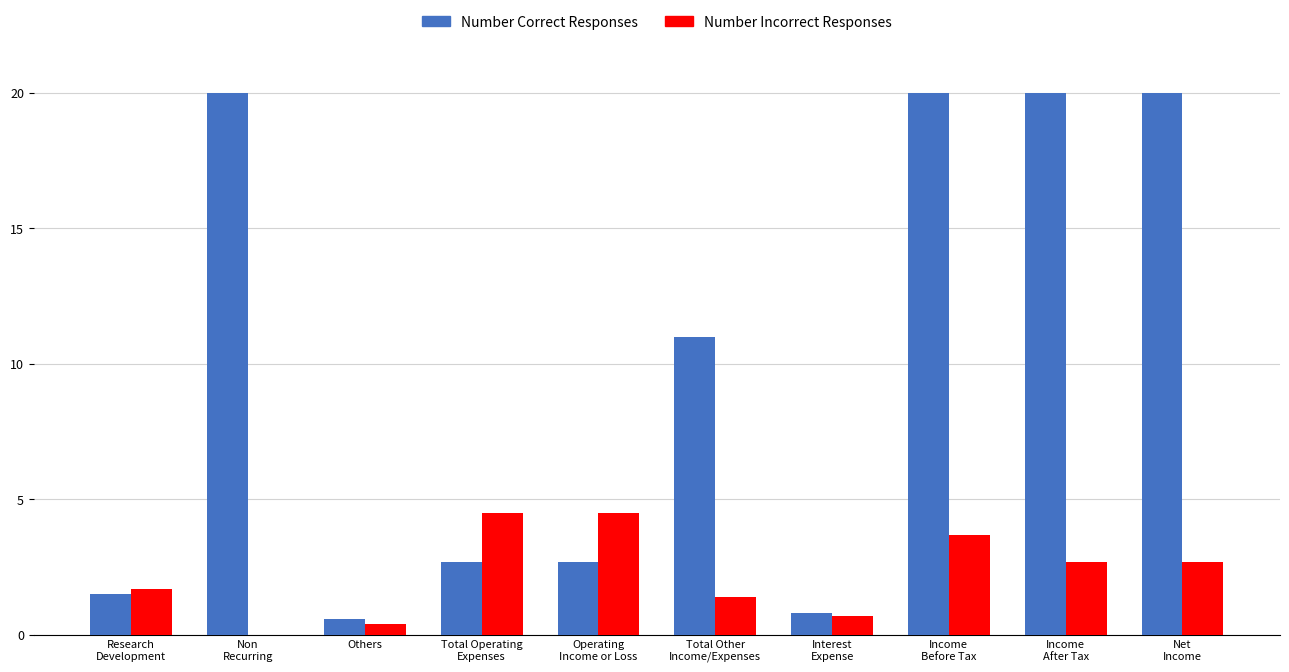

Which series has the largest total across all categories?

Number Correct Responses